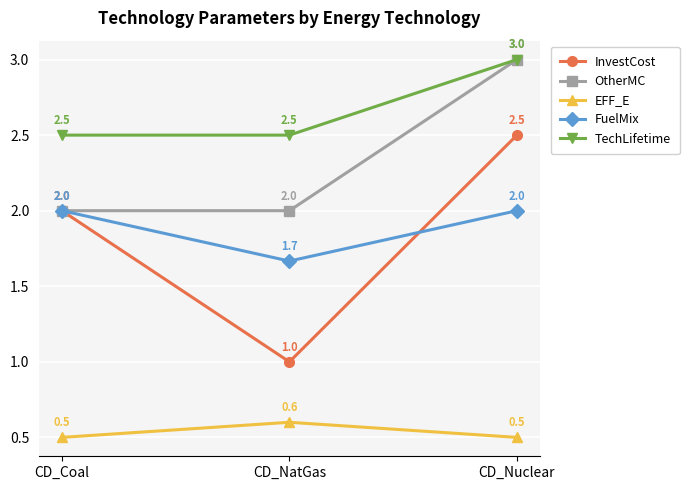

What is the average value of the FuelMix series?

1.9